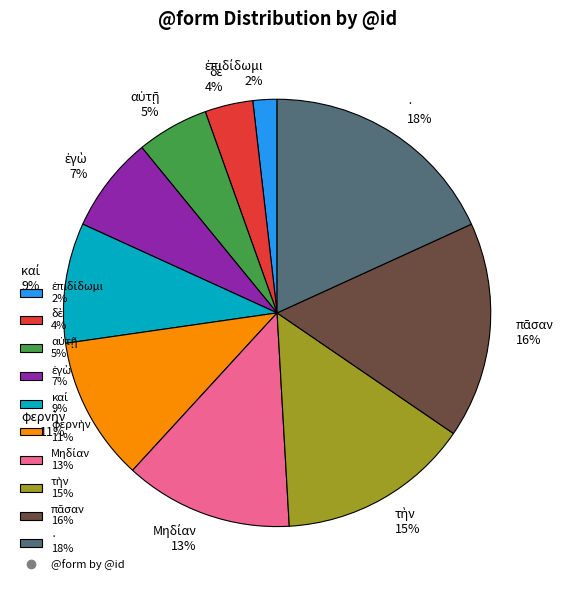

To the nearest percent, what is the difference between the largest and smallest slice percentages?

16%